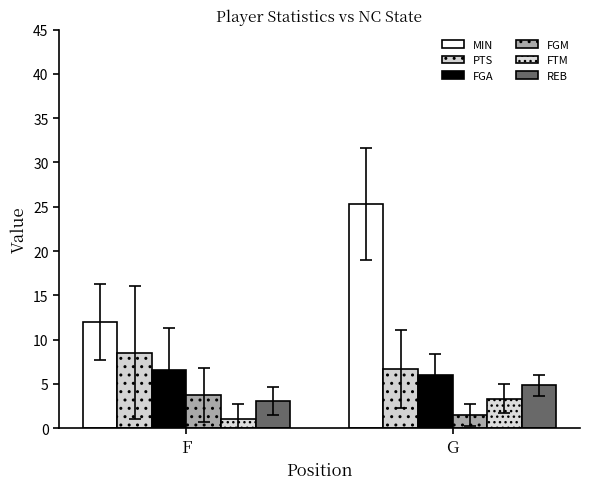

How many groups of bars are there?

2